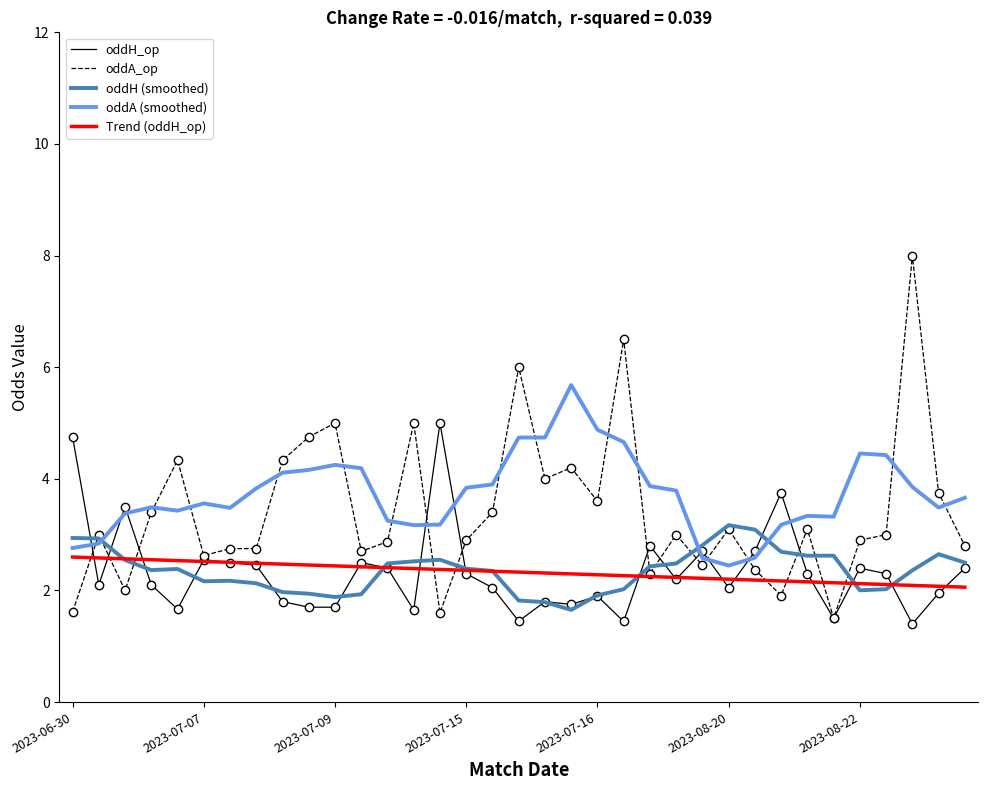

Rank the series by their maximum value, from highest to lowest.

oddA_op, oddA (smoothed), oddH_op, oddH (smoothed), Trend (oddH_op)